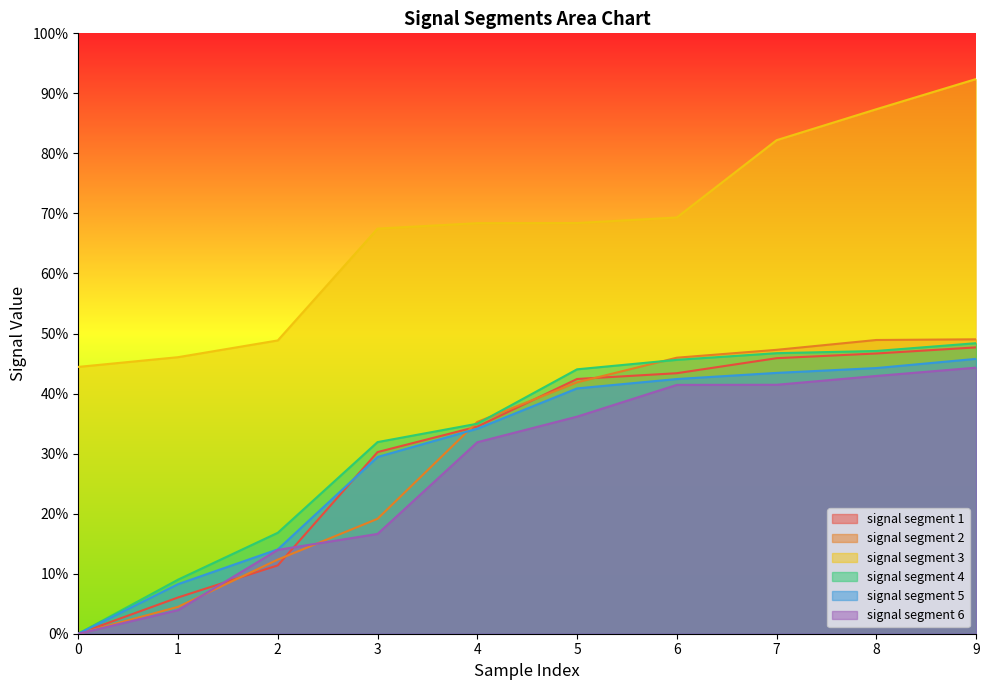

Which series changed the most between 0 and 9?

signal segment 2